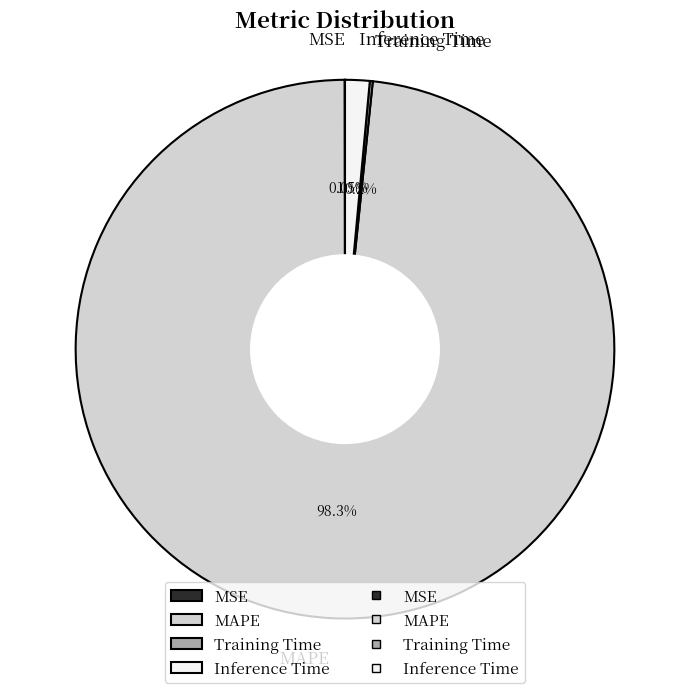

Is it true that MAPE is 98% of the pie?

True